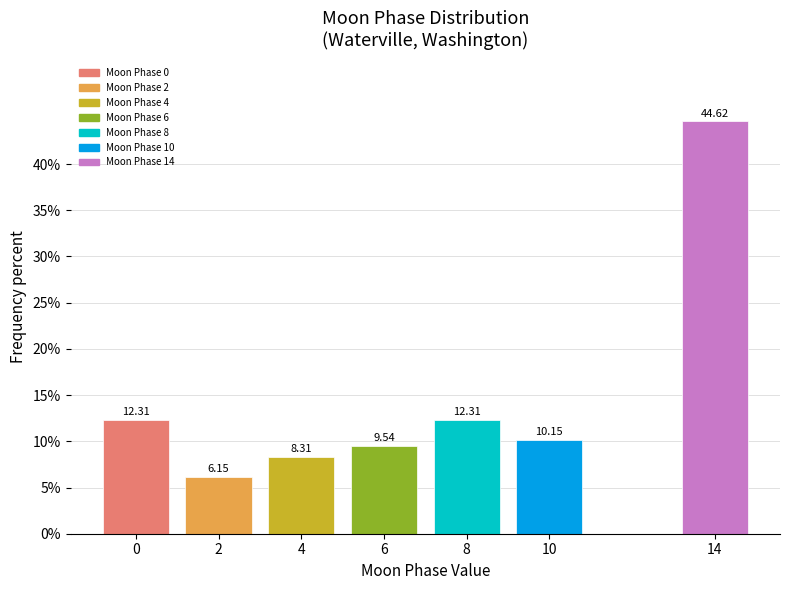

What is the sum of all values?

103.4